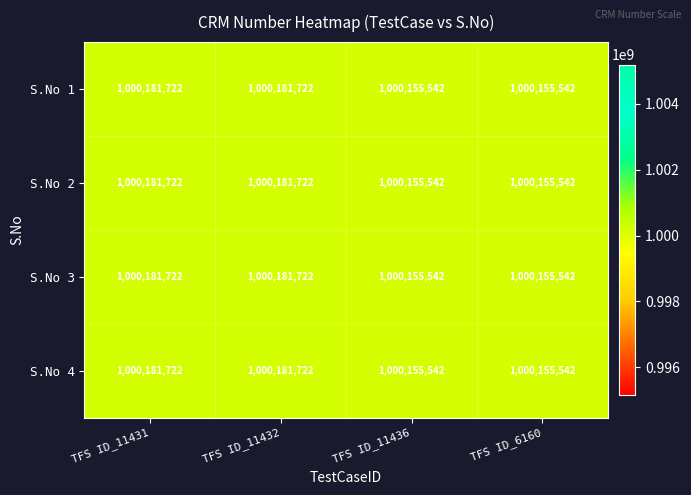

What is the greatest value displayed?

1000181722